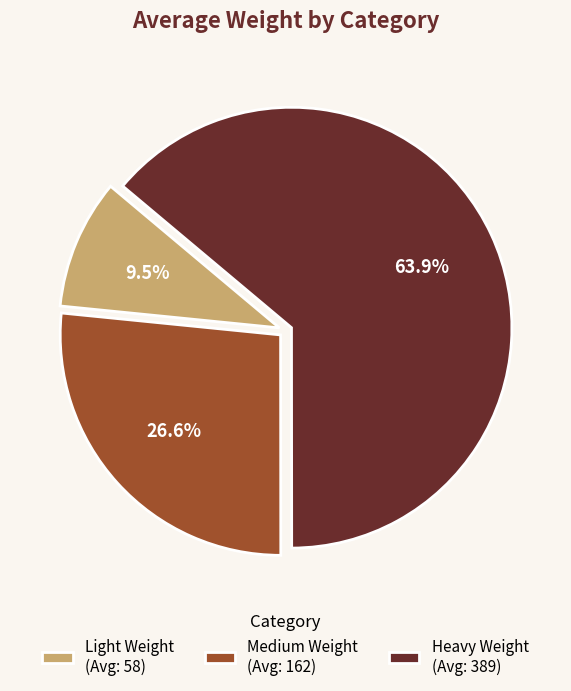

How many slices are in this pie chart?

3